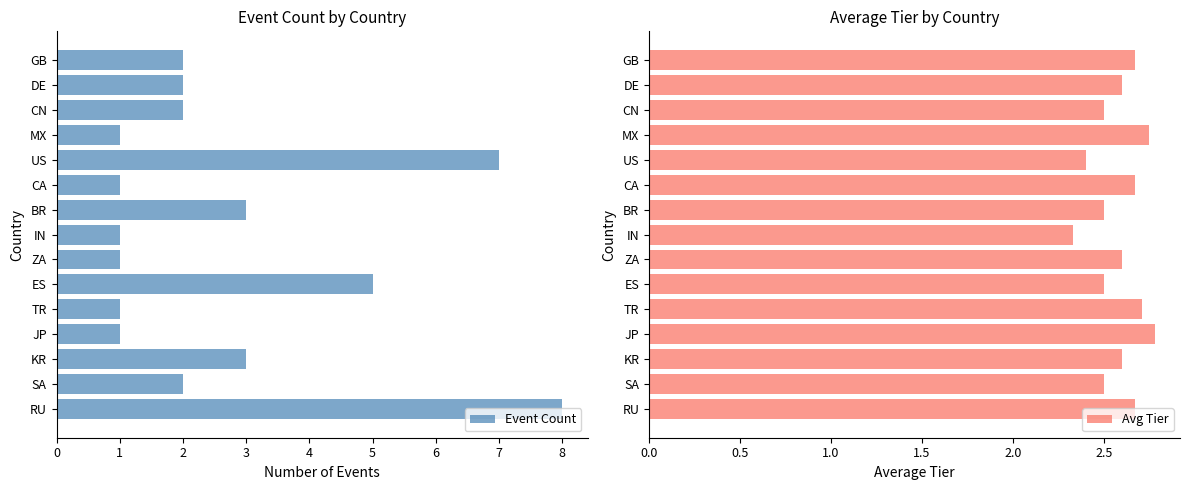

The value of Event Count at KR is 2. True or false?

False